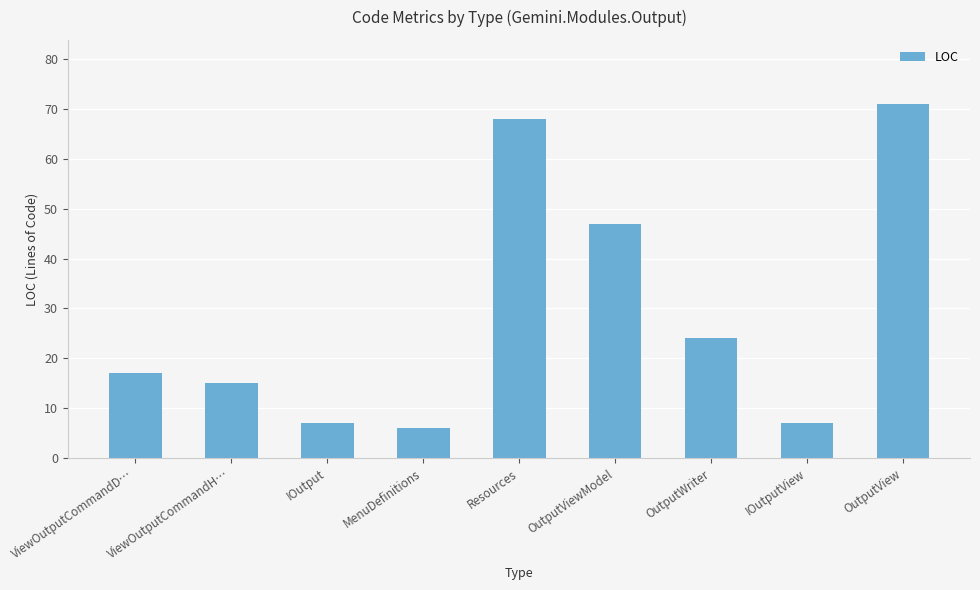

Read the value at Resources.

68